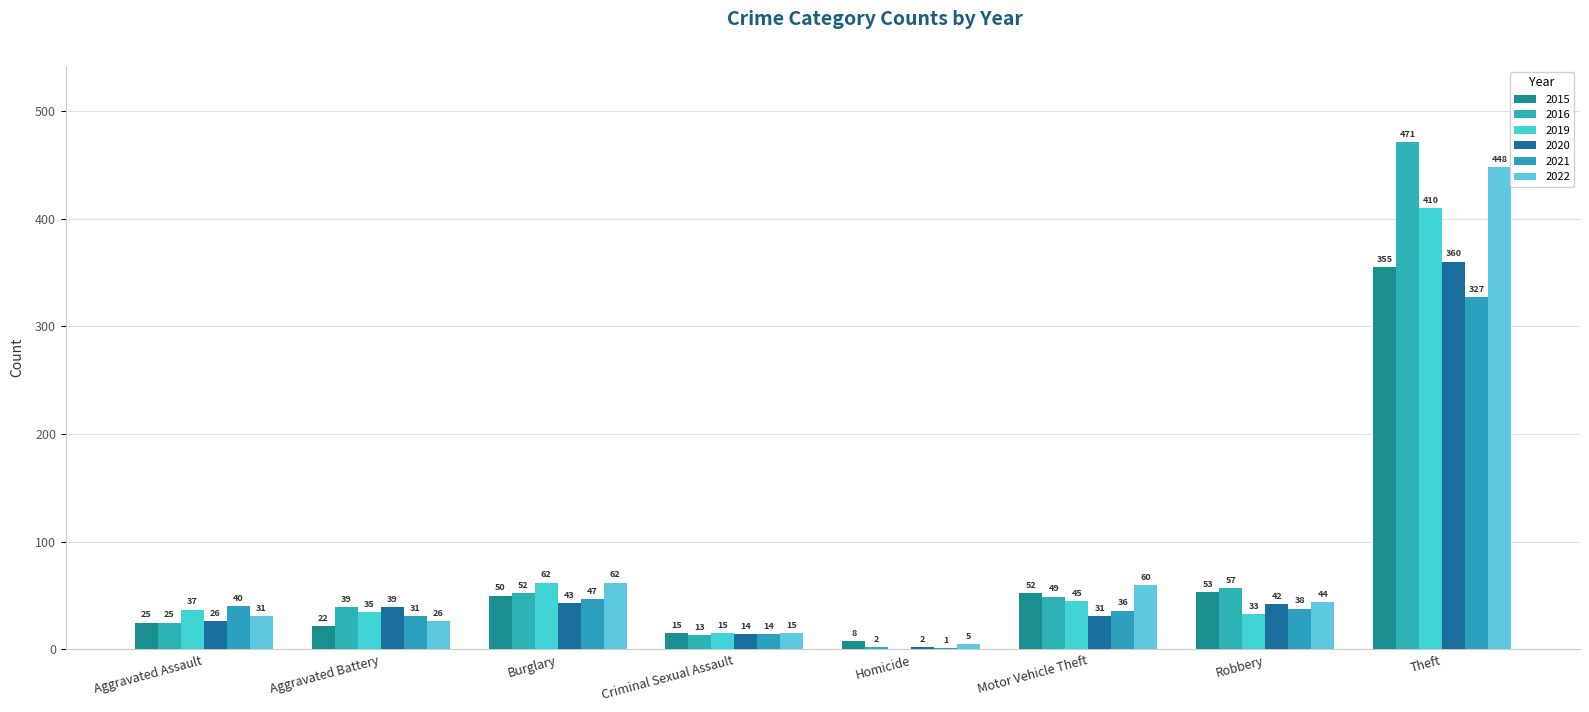

Which series has the largest total across all categories?

2016